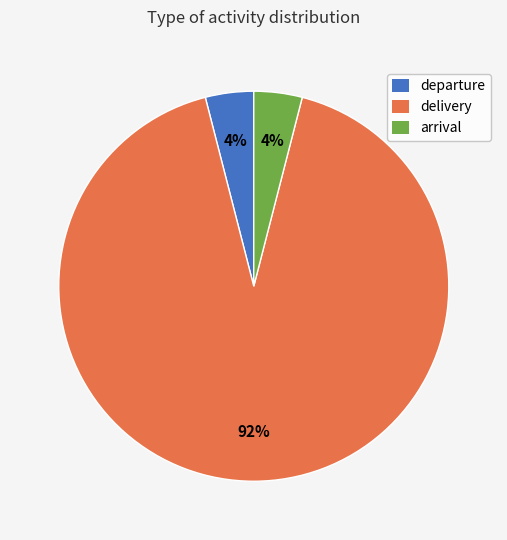

Does any single category account for the majority?

Yes